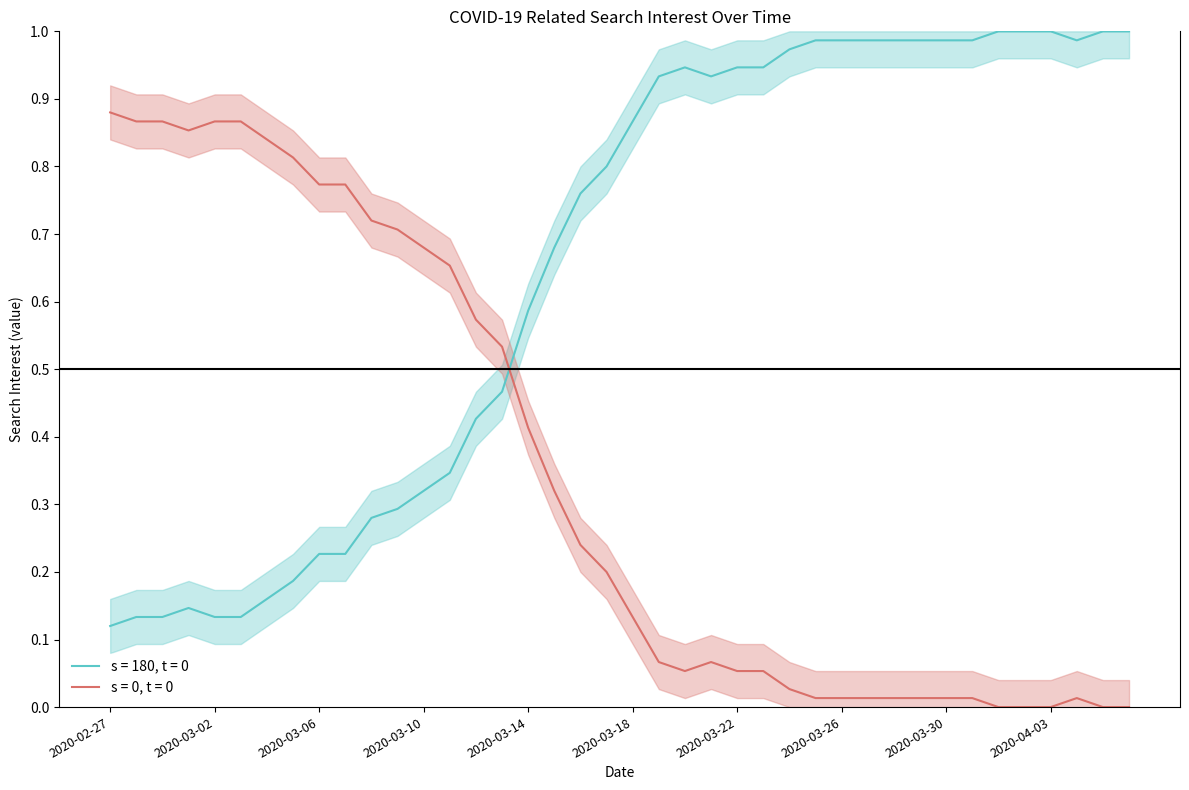

Which category has the lowest value across all series?

2020-02-27